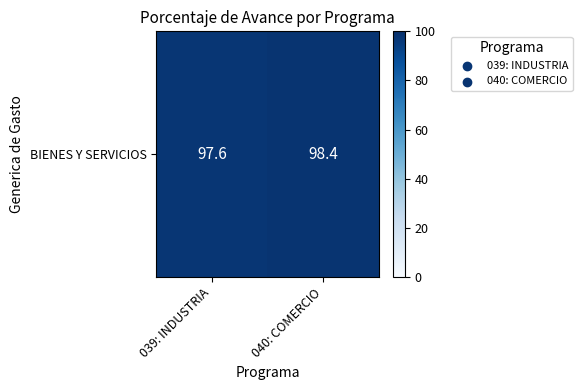

List the labels in order of value, smallest first.

039: INDUSTRIA, 040: COMERCIO